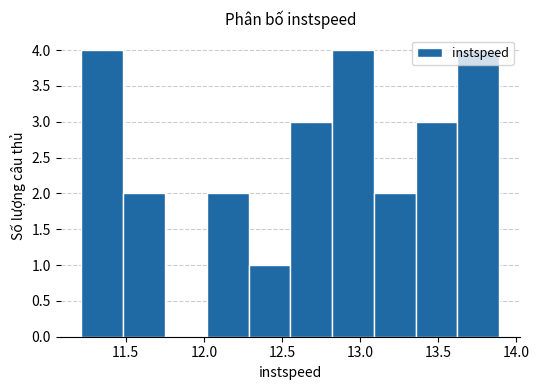

Reading left to right, transcribe this chart: for each bar, give the range it covers on the x-axis and its height. Neither the bar edges nor the heights are printed on the chart, so give them approximately, as read against the axes.

11.20 to 11.50: 4
11.50 to 11.75: 2
11.75 to 12.00: 0
12.00 to 12.30: 2
12.30 to 12.55: 1
12.55 to 12.80: 3
12.80 to 13.10: 4
13.10 to 13.35: 2
13.35 to 13.60: 3
13.60 to 13.90: 4